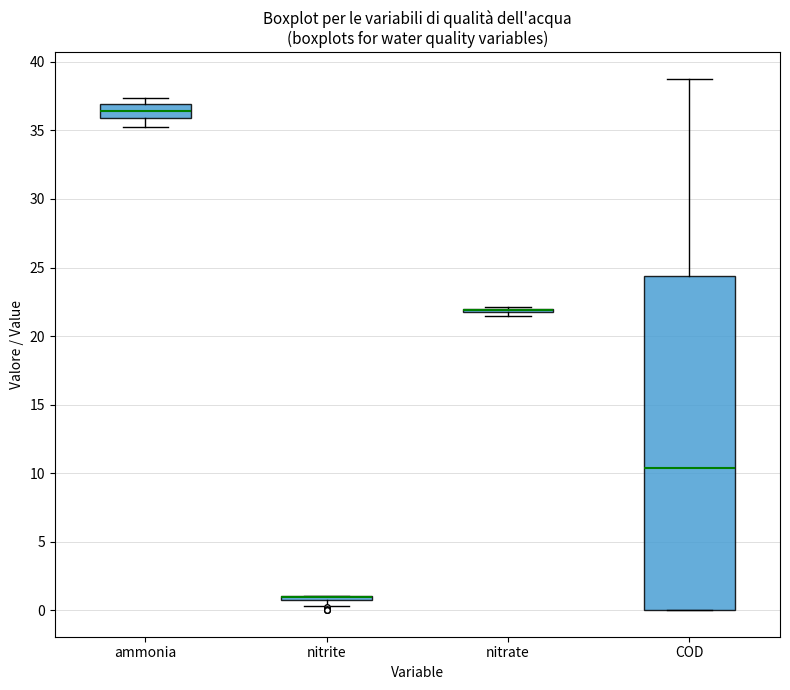

Which box is the tallest, from its lower edge to its upper edge?

COD